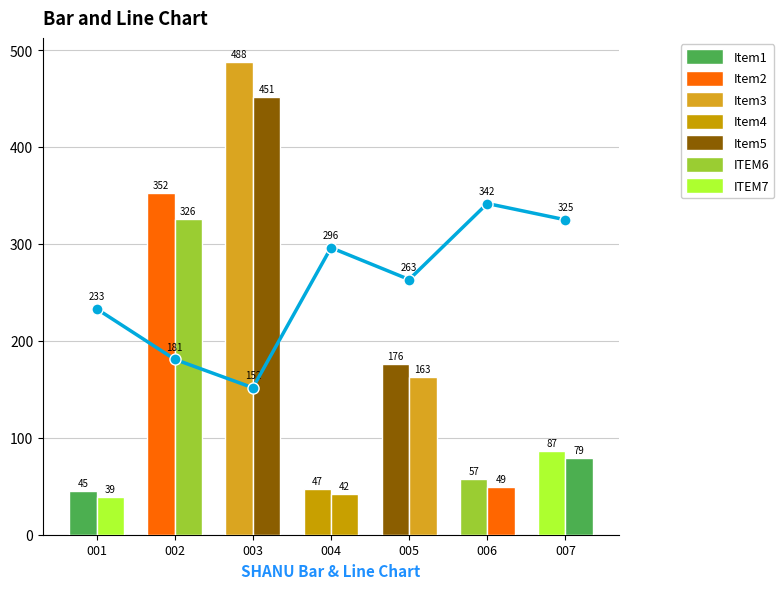

Is the value of v_trituracion at 003 greater than the value of v_con_corteza at 006?

Yes